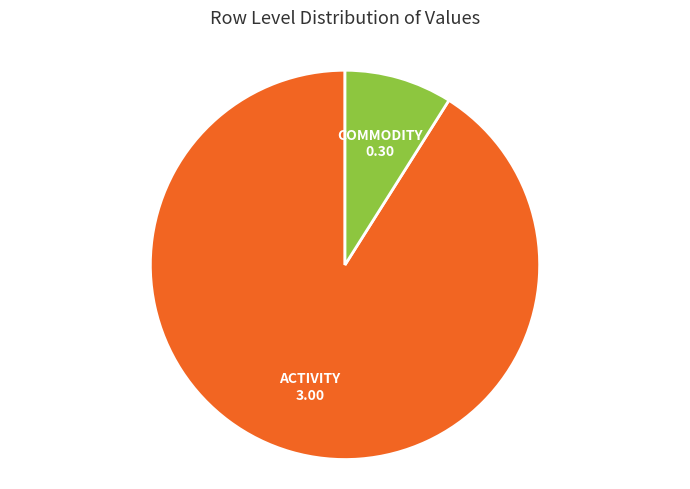

Does any single category account for the majority?

Yes